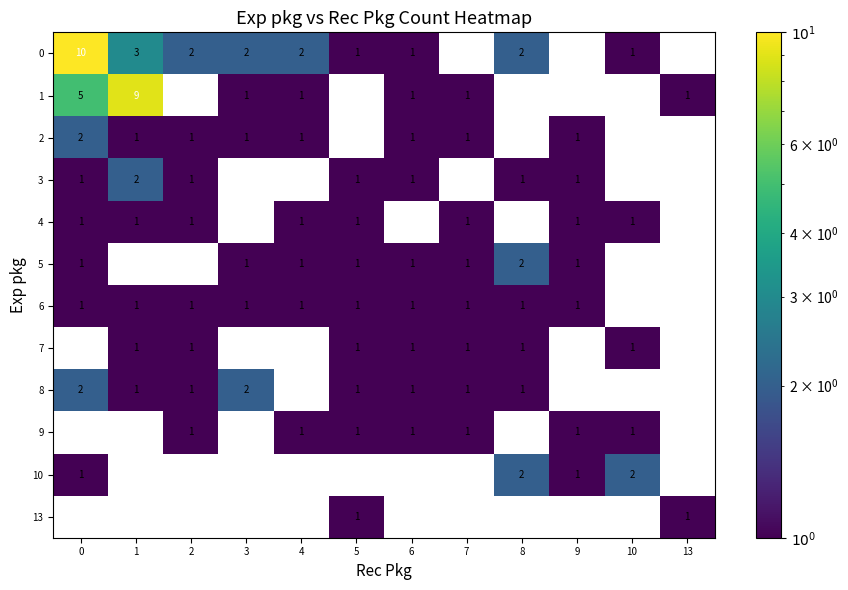

The 10 series shows 1 at 0. True or false?

True